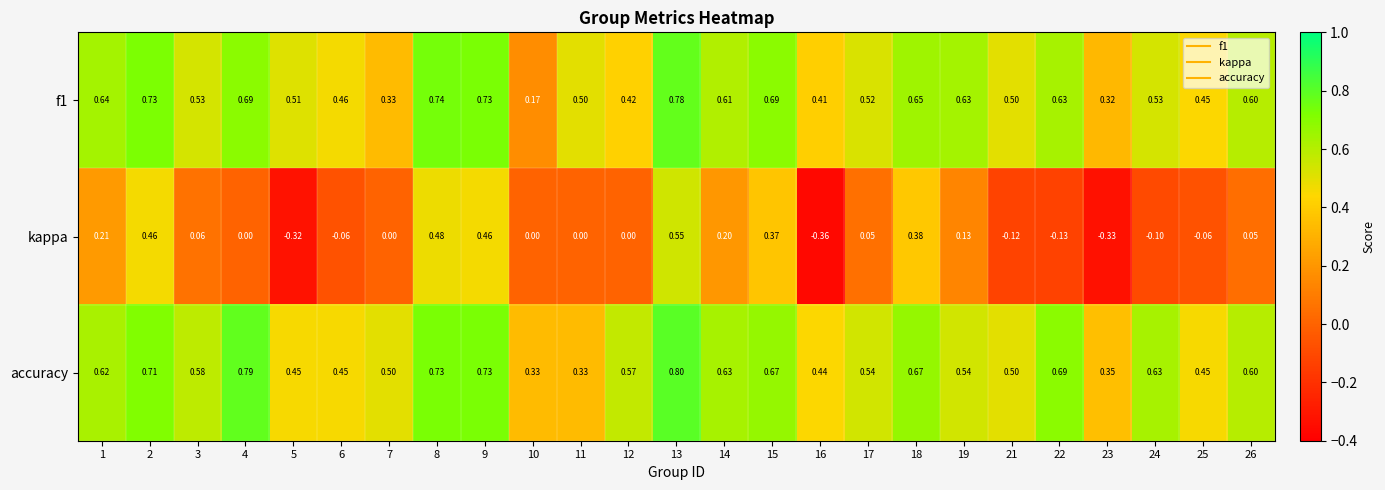

Between 22 and 25, which series saw the biggest shift?

accuracy